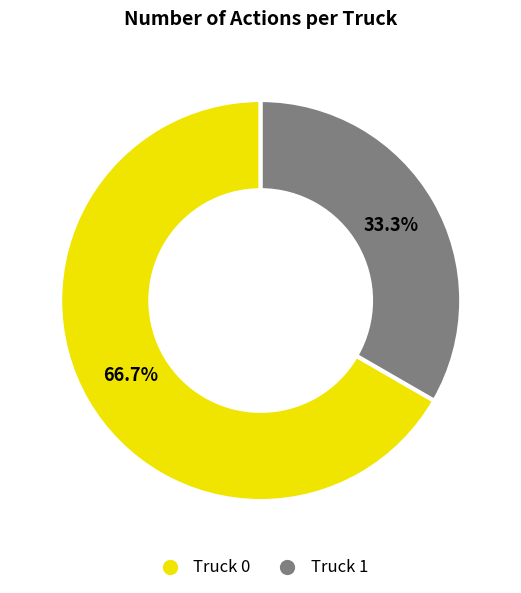

Rank the categories by value from highest to lowest.

Truck 0, Truck 1